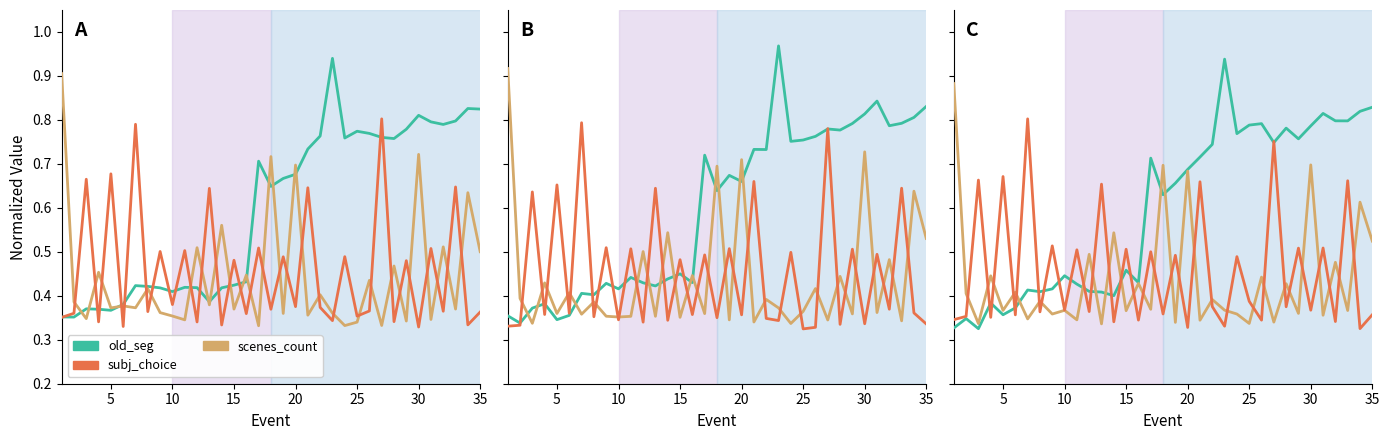

Count the scenes_count values in the range 0 to 1.

35